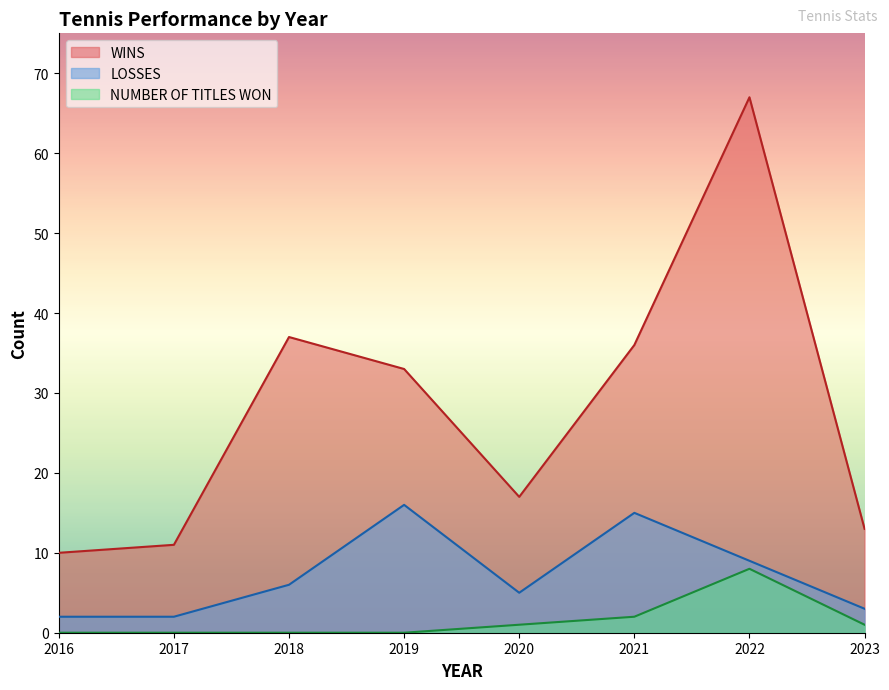

At 2020, list the series in order from smallest to largest.

NUMBER OF TITLES WON, LOSSES, WINS